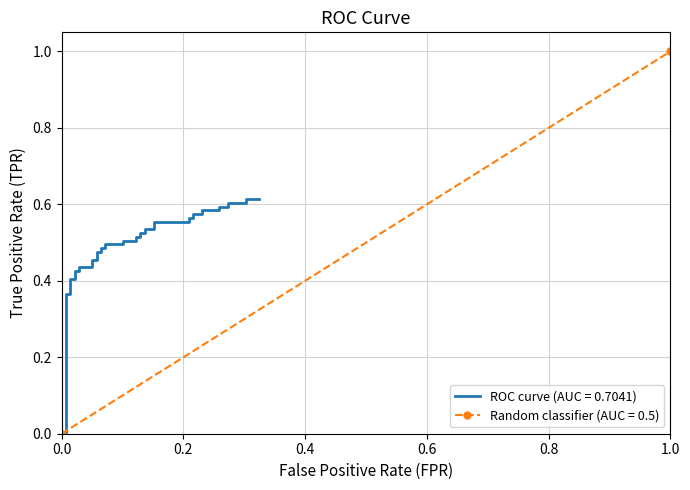

What is the average value?

0.5